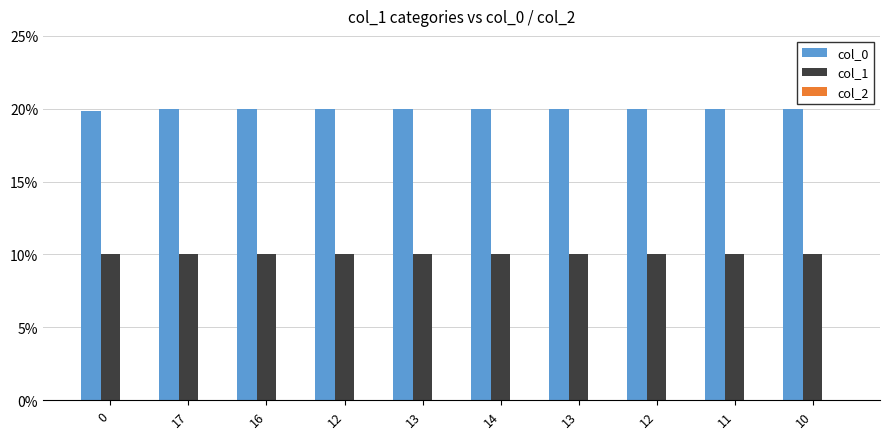

Count the number of data series in this chart.

2